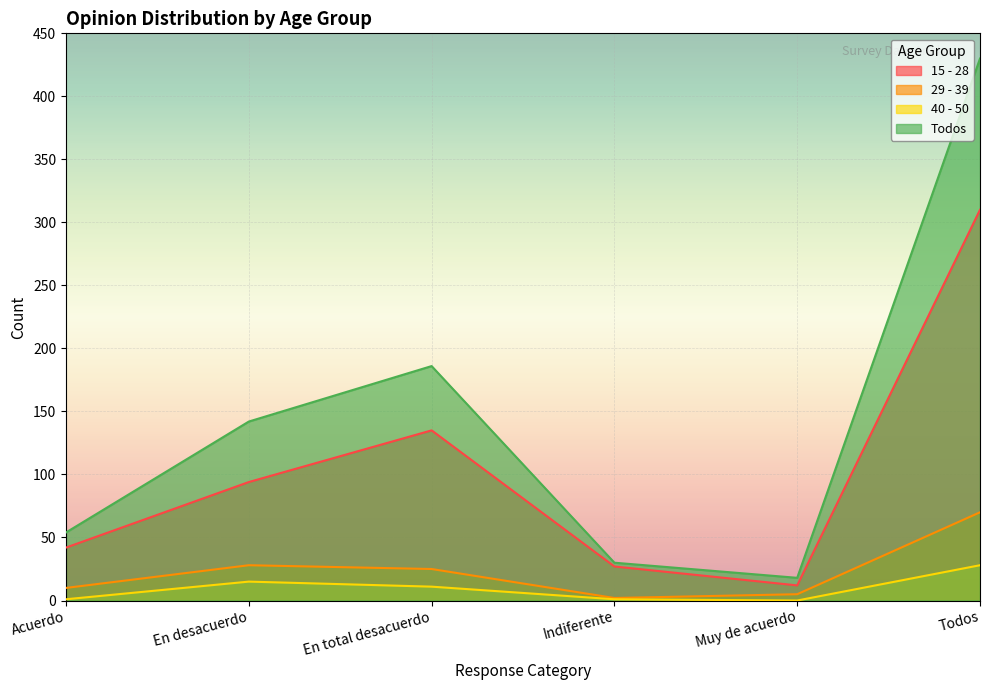

What is the average value of the 29 - 39 series?

23